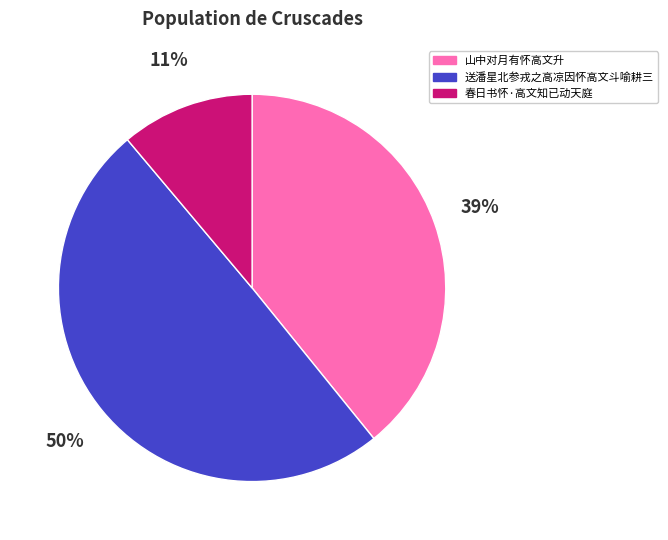

Between 春日书怀·高文知已动天庭 and 送潘星北参戎之高凉因怀高文斗喻耕三, which is larger?

送潘星北参戎之高凉因怀高文斗喻耕三